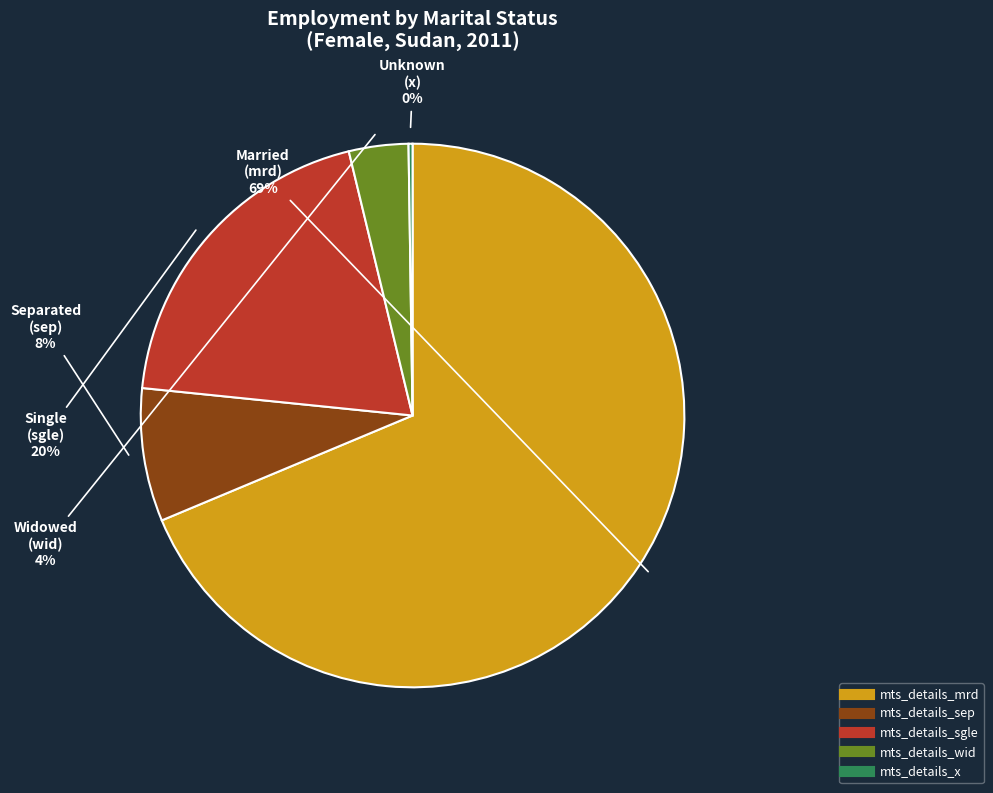

Approximately how many times larger is the value at mts_details_sep compared to mts_details_sgle?

0.4